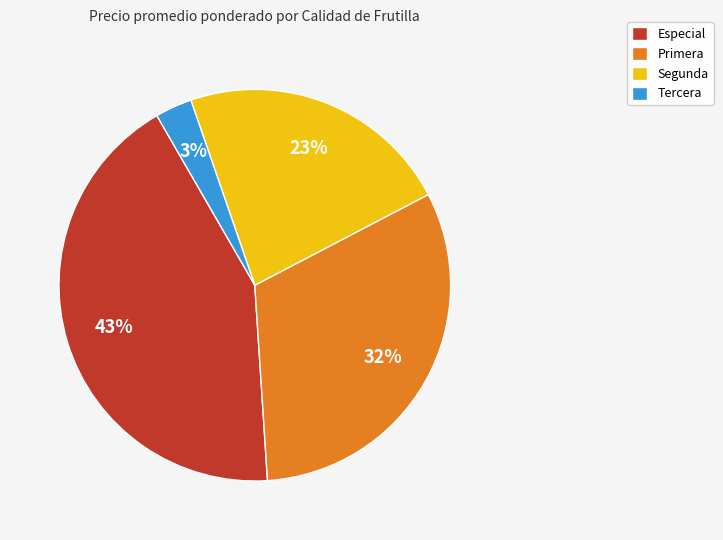

Between Tercera and Primera, which is larger?

Primera